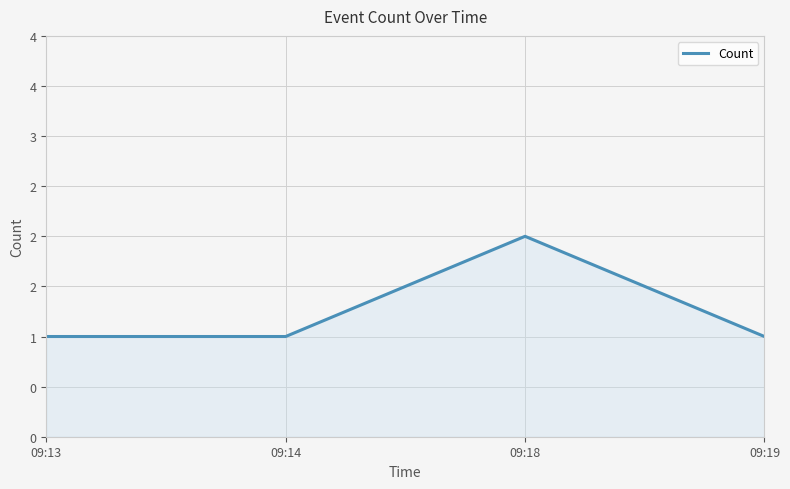

Is this an area chart (filled region under the line)?

Yes